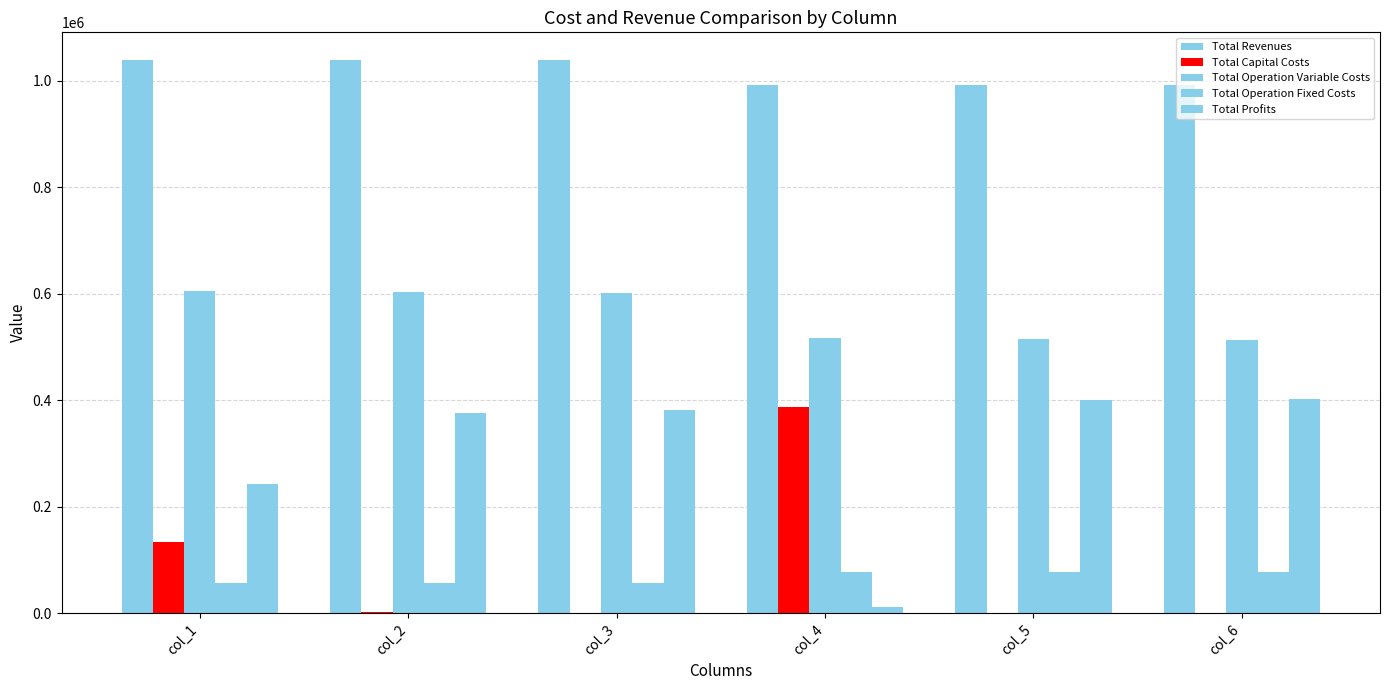

Reading left to right, what are all the values shown in this chart?

Total Revenues: col_1=1038416.7	col_2=1038986.1	col_3=1038986.1	col_4=992630.0	col_5=992630.0	col_6=992630.0
Total Capital Costs: col_1=133056.0	col_2=2816.0	col_3=0.0	col_4=387360.0	col_5=0.0	col_6=0.0
Total Operation Variable Costs: col_1=605702.2	col_2=603267.6	col_3=601207.5	col_4=516935.8	col_5=515376.4	col_6=513815.0
Total Operation Fixed Costs: col_1=56610.0	col_2=57096.4	col_3=57096.4	col_4=76794.1	col_5=76794.1	col_6=76794.1
Total Profits: col_1=243048.5	col_2=375806.0	col_3=380682.2	col_4=11540.1	col_5=400459.4	col_6=402020.9